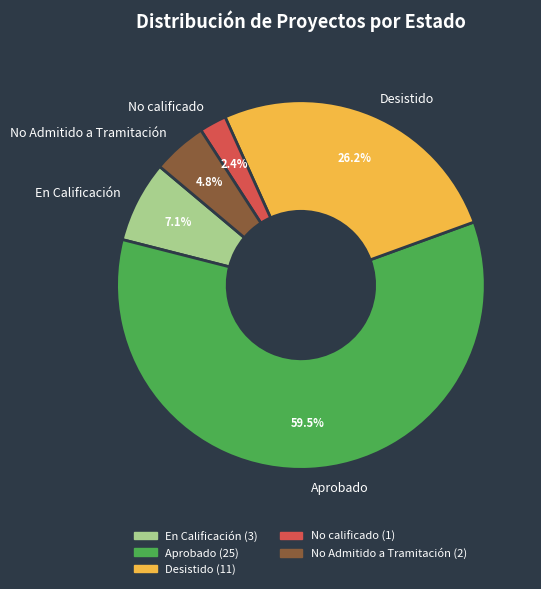

To the nearest percent, what is the combined percentage of Aprobado and Desistido?

86%